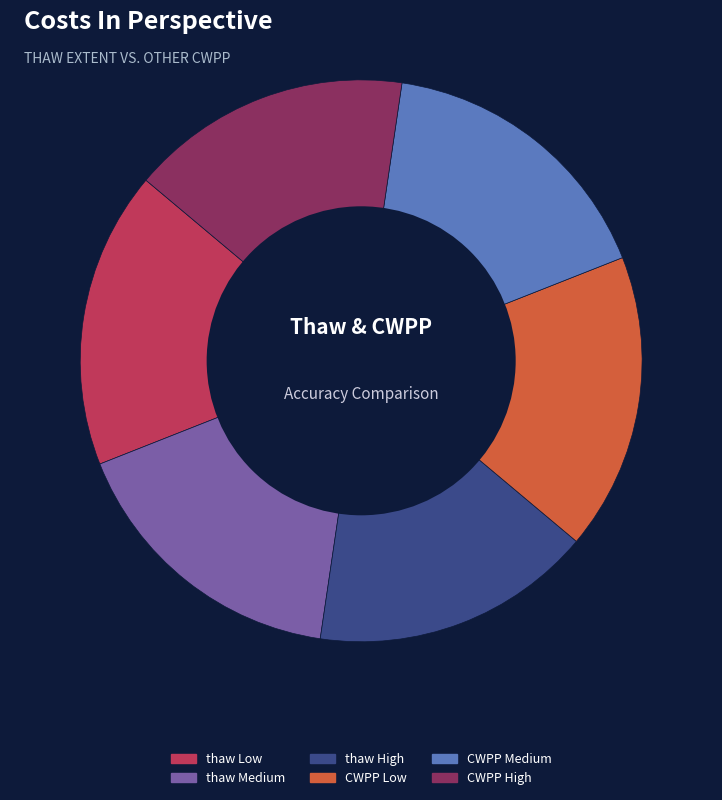

Is it true that thaw Low is 17% of the pie?

True